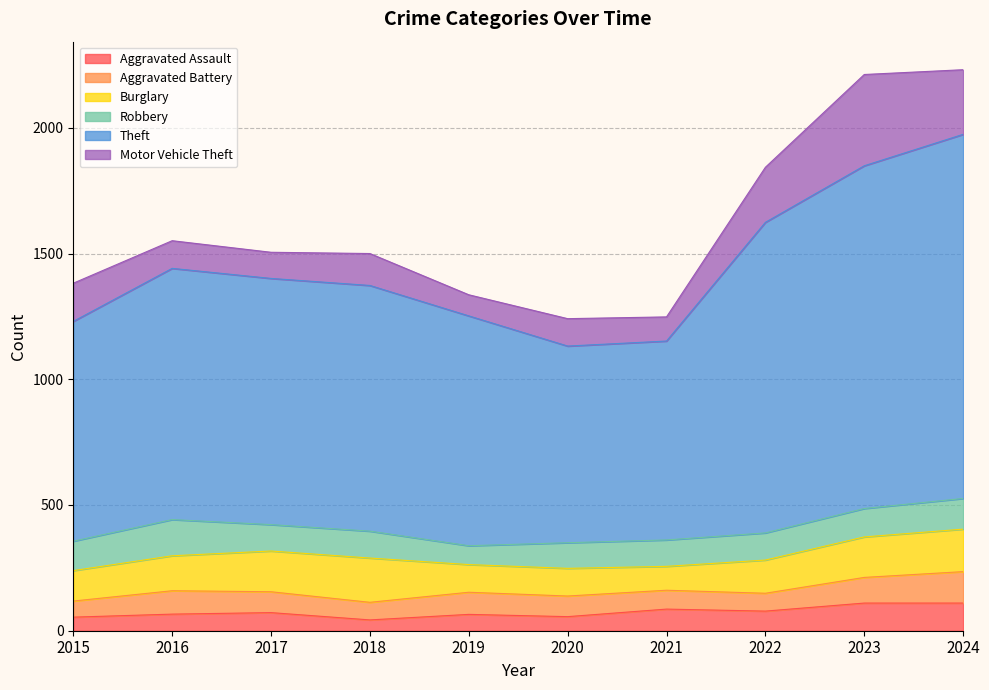

Does the chart display data point markers on the line(s)?

No